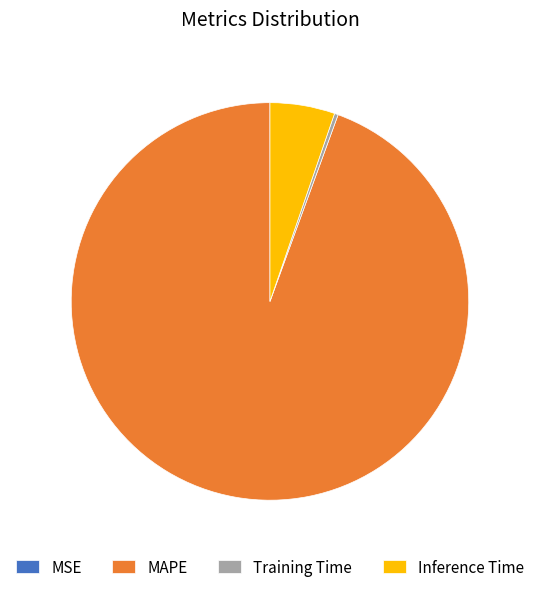

Do Inference Time and MAPE together represent more than half of the pie?

Yes